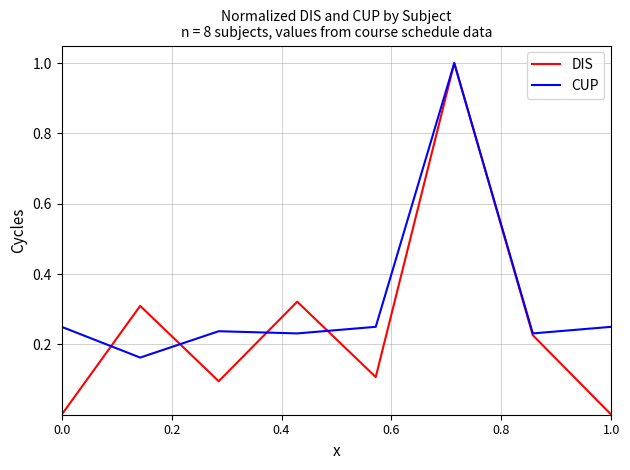

Which series has the largest range (max minus min)?

DIS